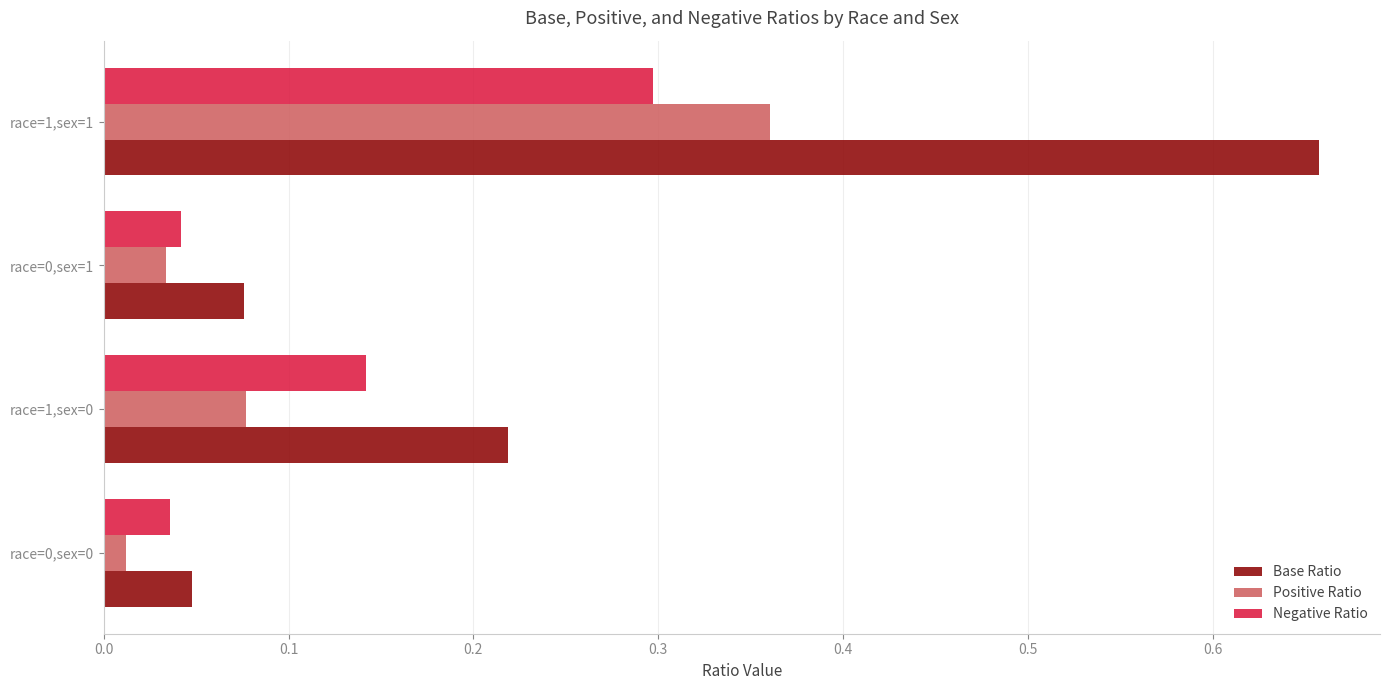

What is the approximate value of Negative Ratio at race=1,sex=1?

0.3